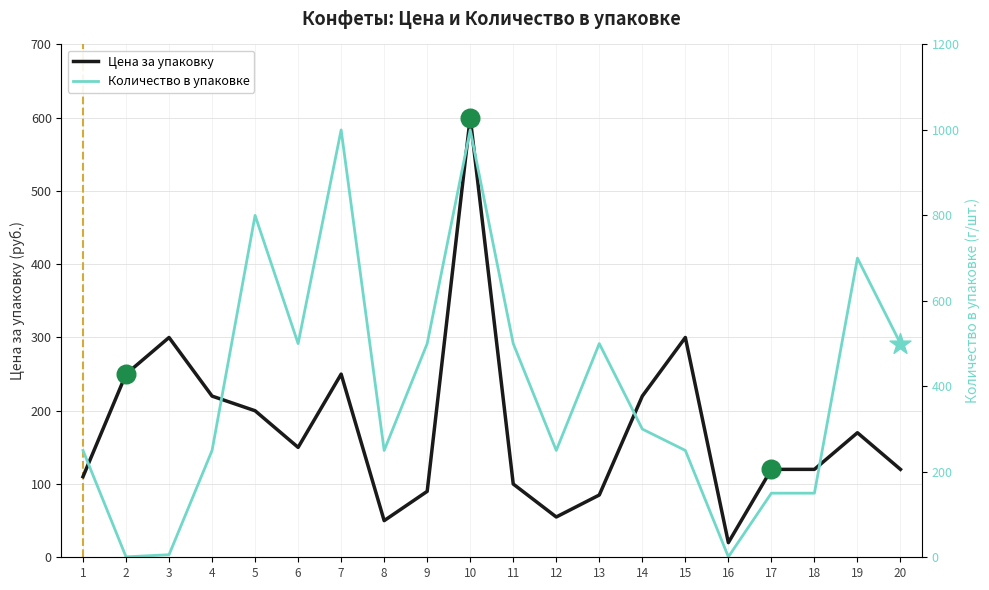

At which category is the sum across all series the highest?

10